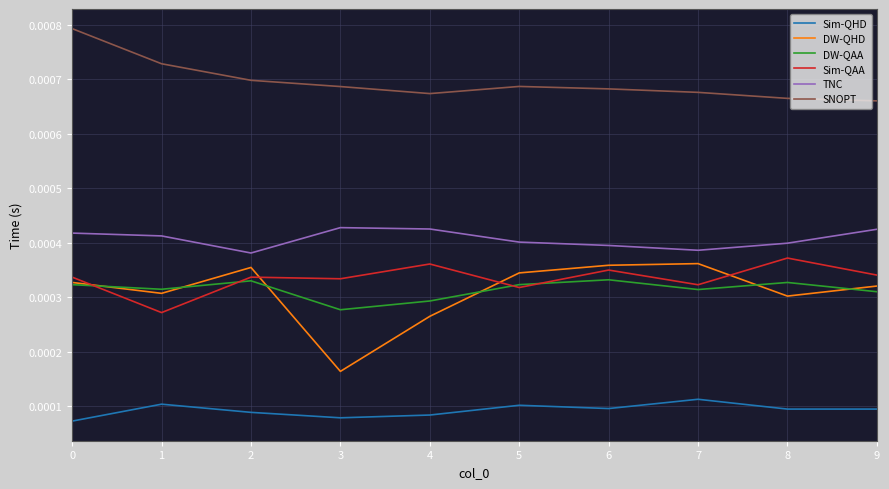

True or false: SNOPT and Sim-QHD cross at least once.

False